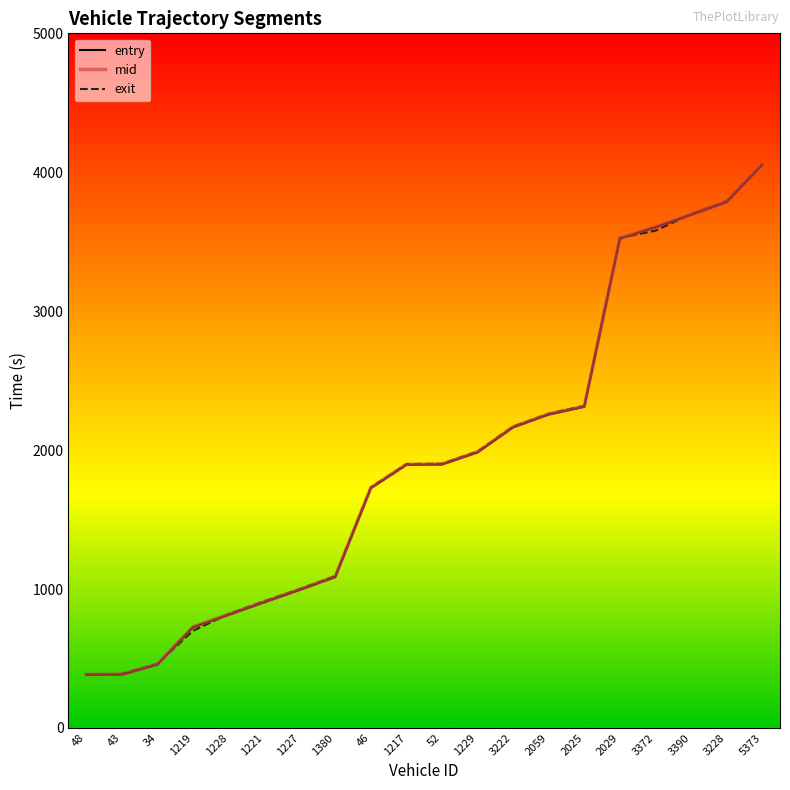

What is the total value across all series at 1219?

2150.5